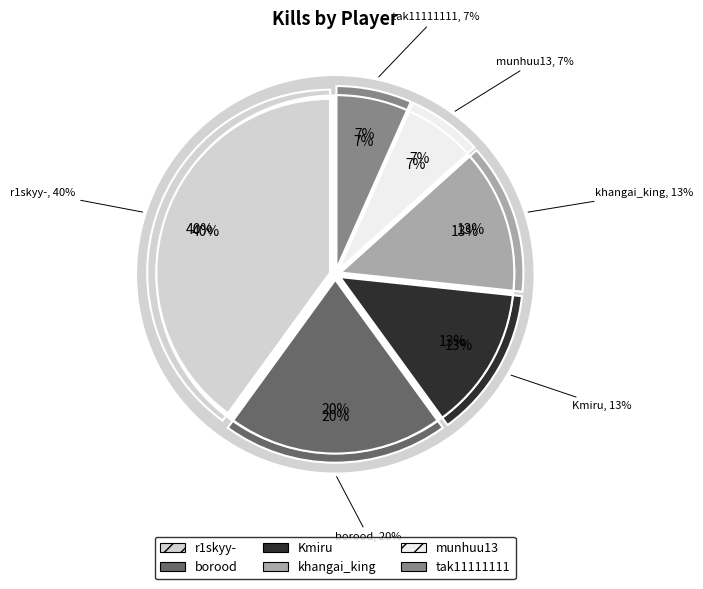

Which category has the smallest portion of the pie?

munhuu13